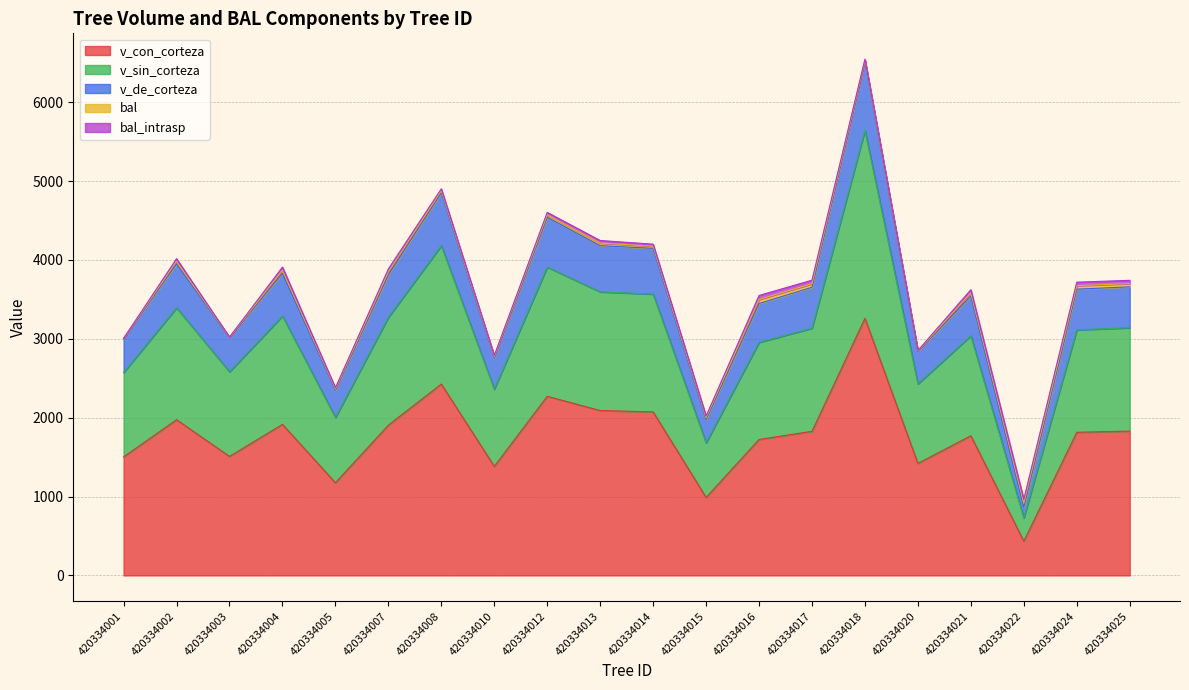

Does the chart display data point markers on the line(s)?

No